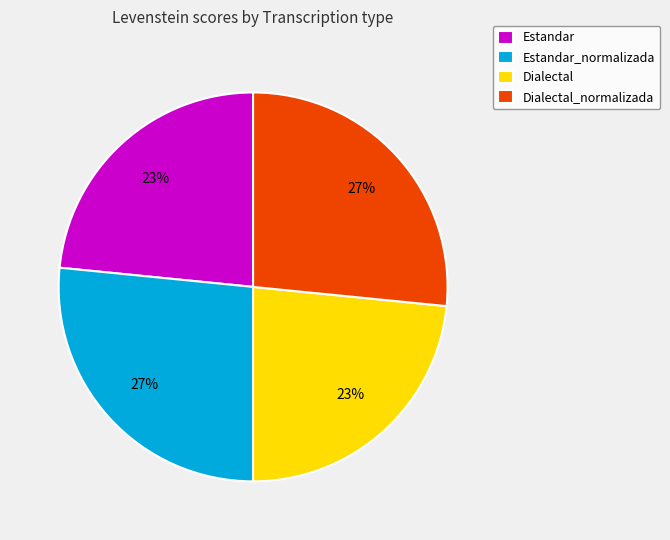

Count the number of slices in the pie.

4